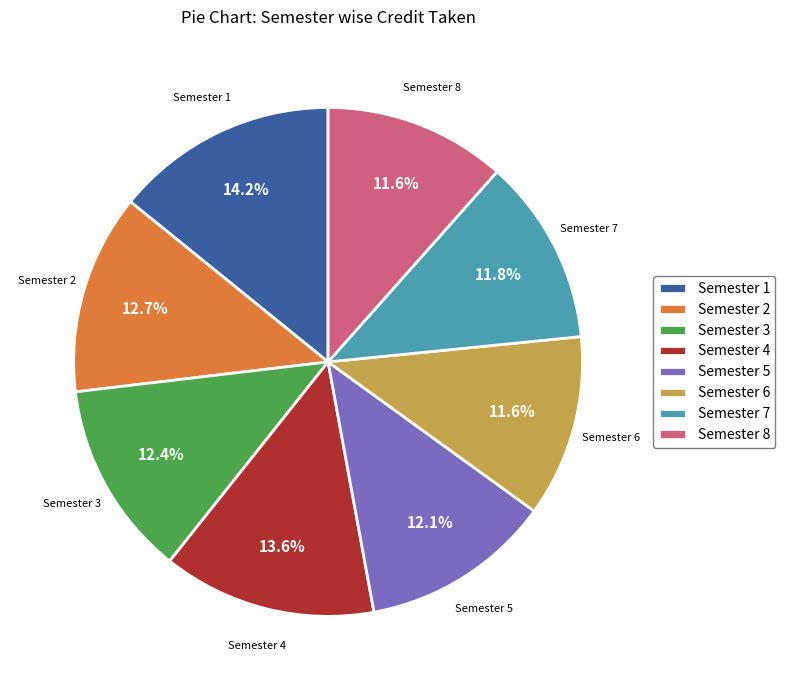

Which category has the biggest portion of the pie?

Semester 1